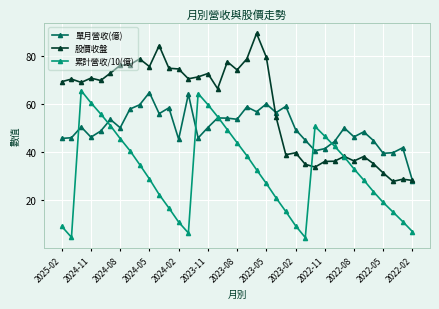

Which series has the largest total across all categories?

股價收盤